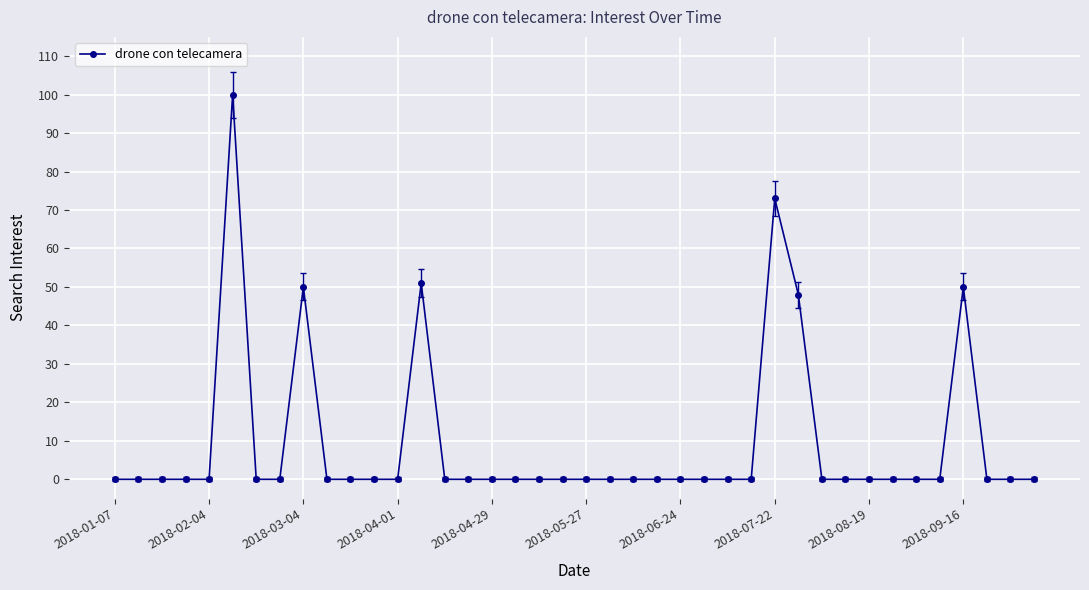

What is the maximum value shown in the chart?

100